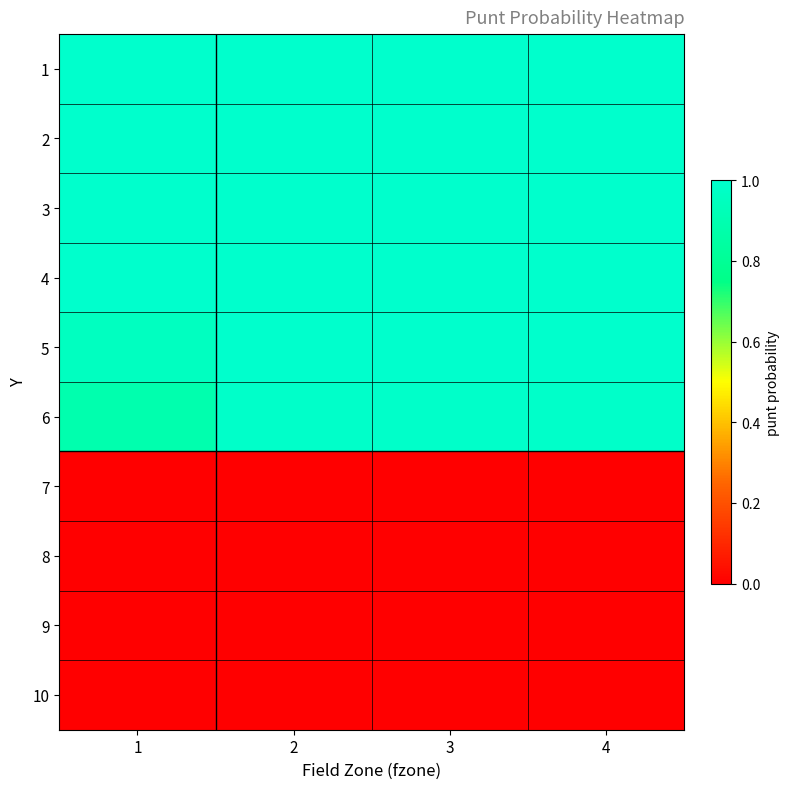

Reading left to right, transcribe all the data shown in this chart.

1: 1=1.0	2=1.0	3=1.0	4=1.0
2: 1=1.0	2=1.0	3=1.0	4=1.0
3: 1=1.0	2=1.0	3=1.0	4=1.0
4: 1=1.0	2=1.0	3=1.0	4=1.0
5: 1=1.0	2=1.0	3=1.0	4=1.0
6: 1=0.9	2=1.0	3=1.0	4=1.0
7: 1=0.0	2=0.0	3=0.0	4=0.0
8: 1=0.0	2=0.0	3=0.0	4=0.0
9: 1=0.0	2=0.0	3=0.0	4=0.0
10: 1=0.0	2=0.0	3=0.0	4=0.0